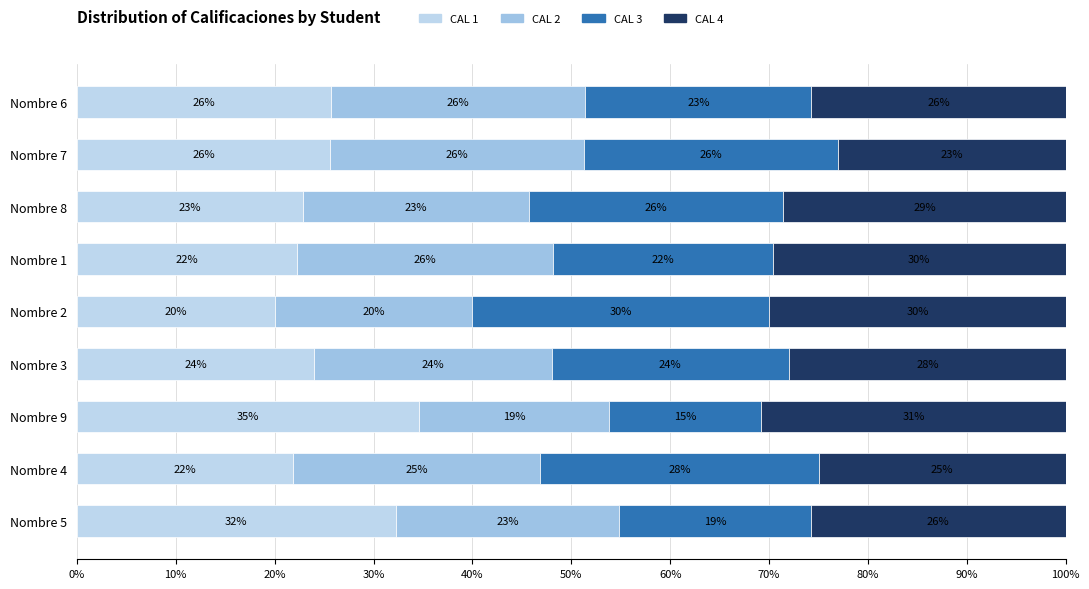

Reading right to left, extract all data points from this chart.

CAL 1: 32.3	21.9	34.6	24.0	20.0	22.2	22.9	25.6	25.7
CAL 2: 22.6	25.0	19.2	24.0	20.0	25.9	22.9	25.6	25.7
CAL 3: 19.4	28.1	15.4	24.0	30.0	22.2	25.7	25.6	22.9
CAL 4: 25.8	25.0	30.8	28.0	30.0	29.6	28.6	23.1	25.7